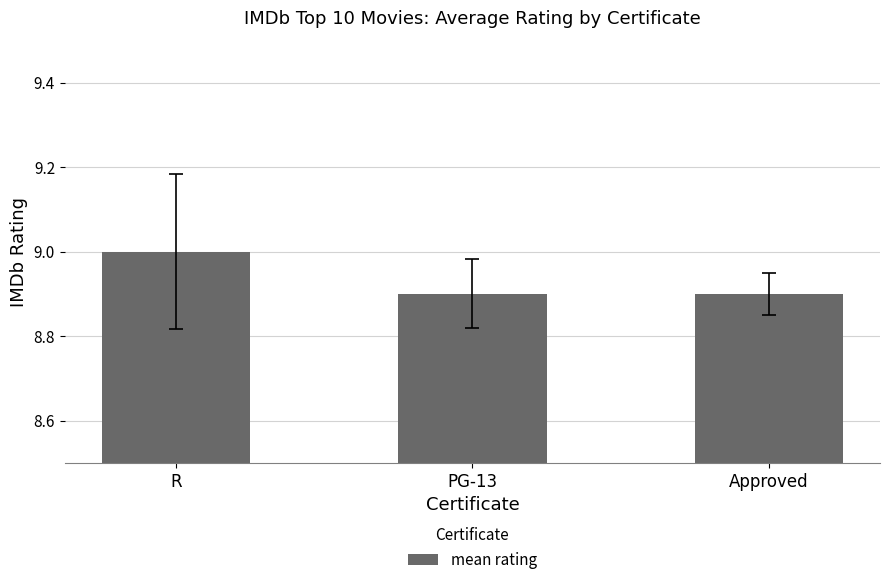

Reading left to right, list all the values displayed in this chart.

9.0	8.9	8.9